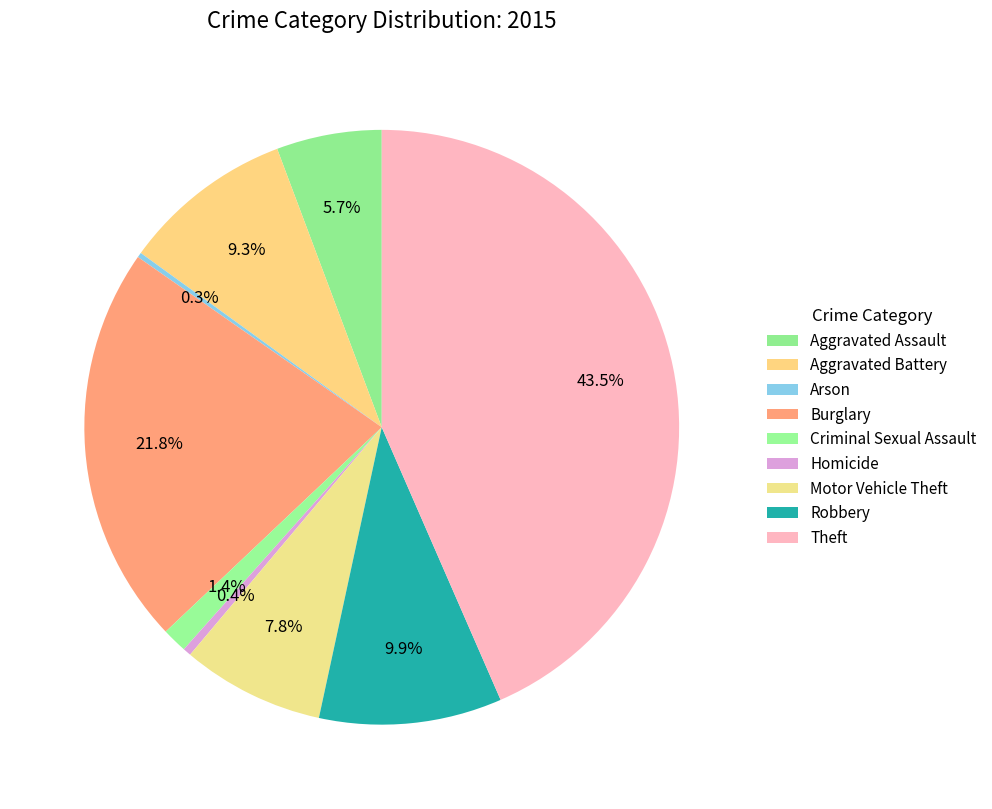

To the nearest percent, what is the combined percentage of Homicide and Criminal Sexual Assault?

2%